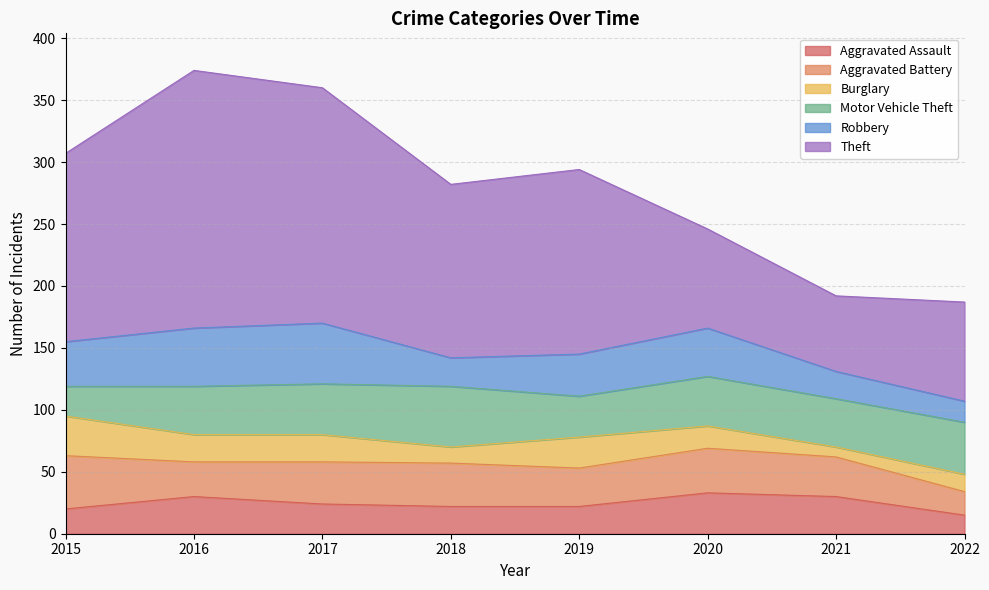

What is the difference between the maximum and second lowest values in the Aggravated Assault series?

13